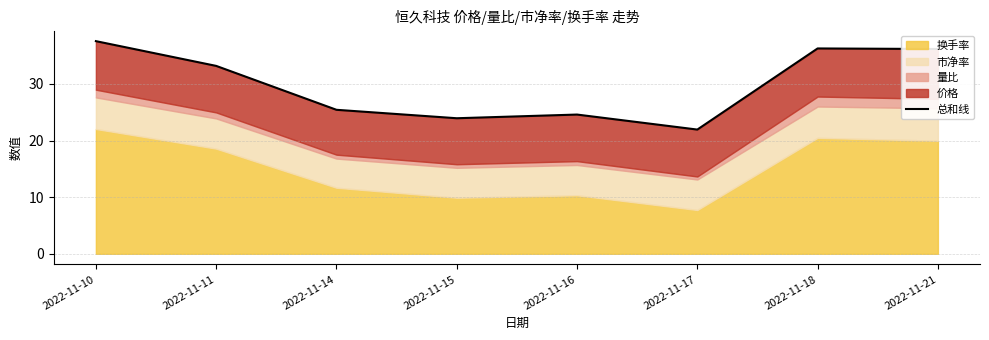

How many lines are shown in the chart?

1